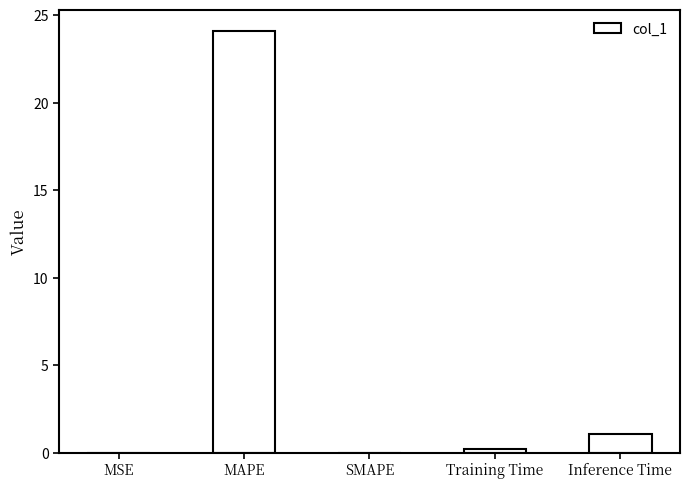

What is the change in value from MAPE to SMAPE?

-24.1